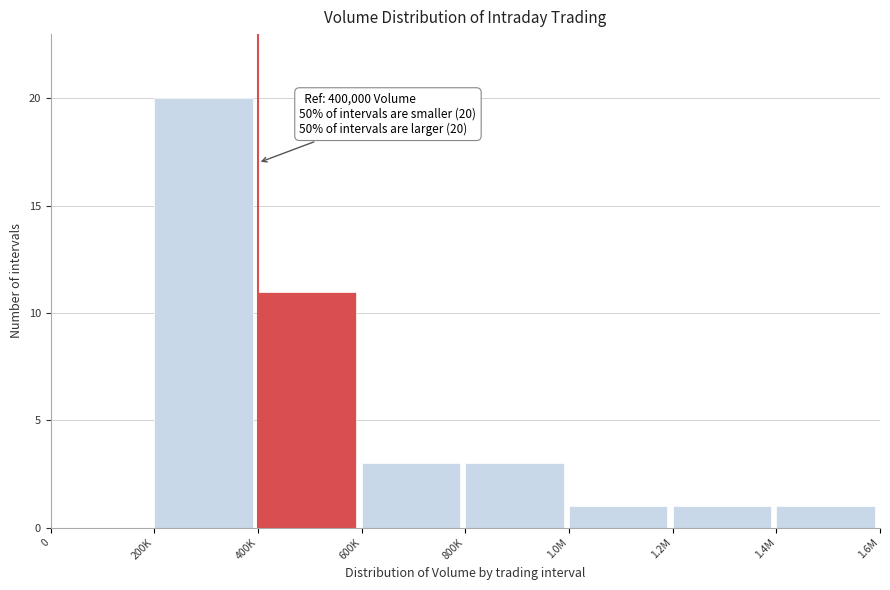

Reading left to right, transcribe all the data shown in this chart.

0=0	200K=20	400K=11	600K=3	800K=3	1.0M=1	1.2M=1	1.4M=1